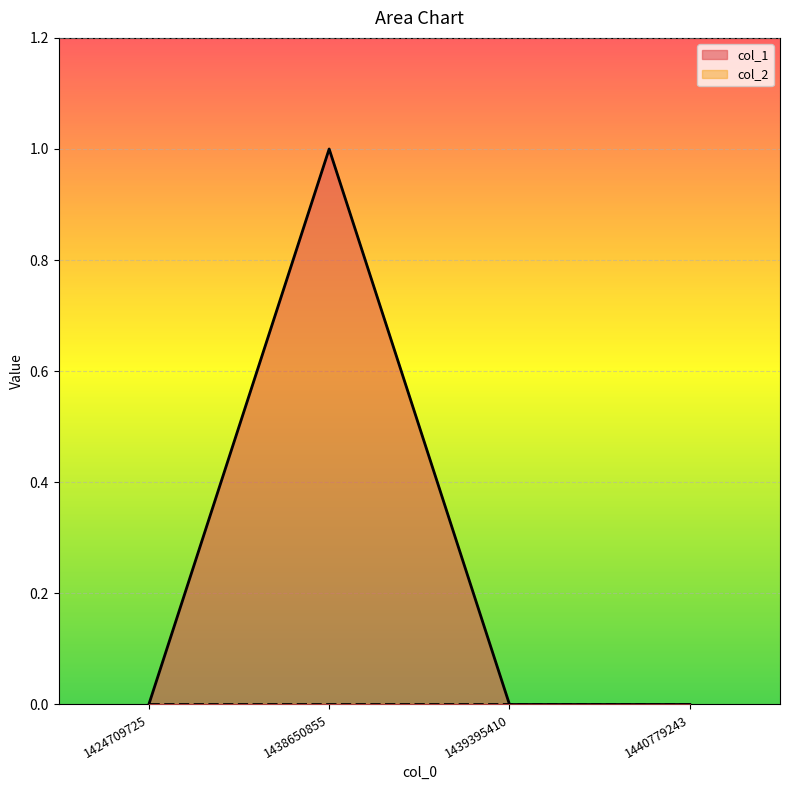

True or false: the data has more than 1 interior local peaks.

False